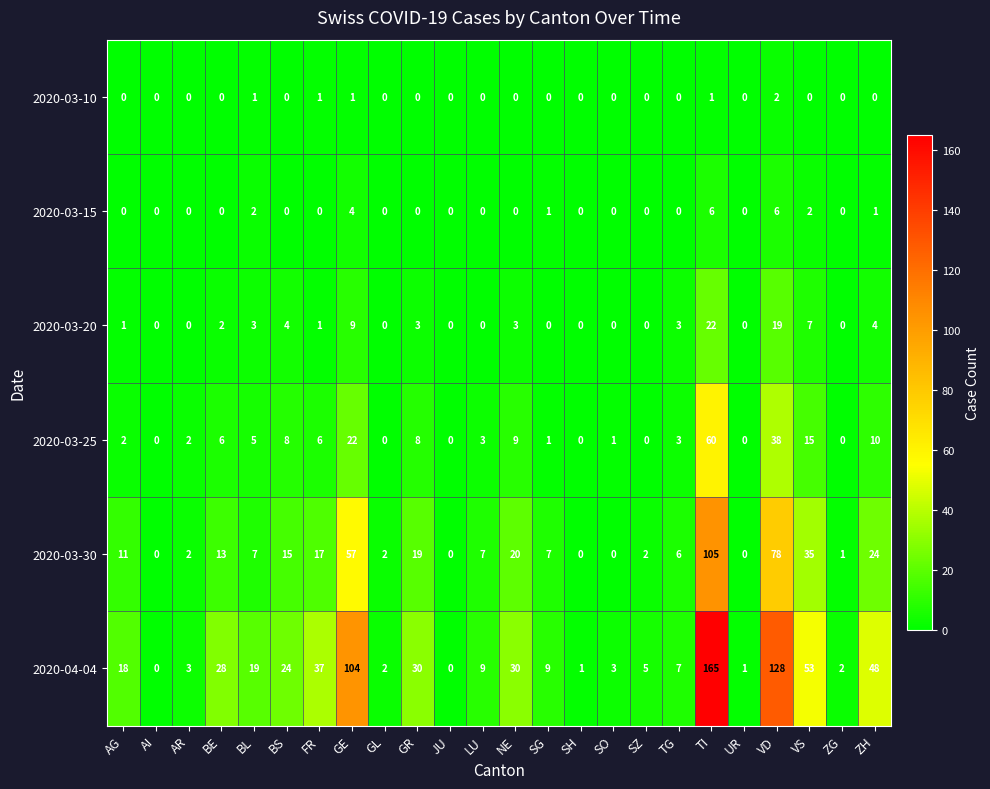

Which label corresponds to the largest value in the chart?

TI